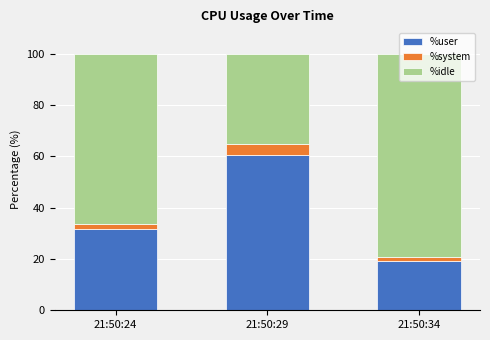

At which label does %user reach its peak?

21:50:29